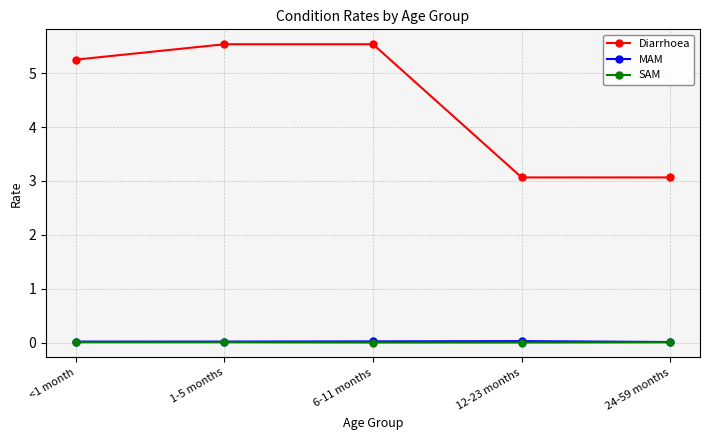

What is the difference between the maximum and second lowest values in the Diarrhoea series?

2.5